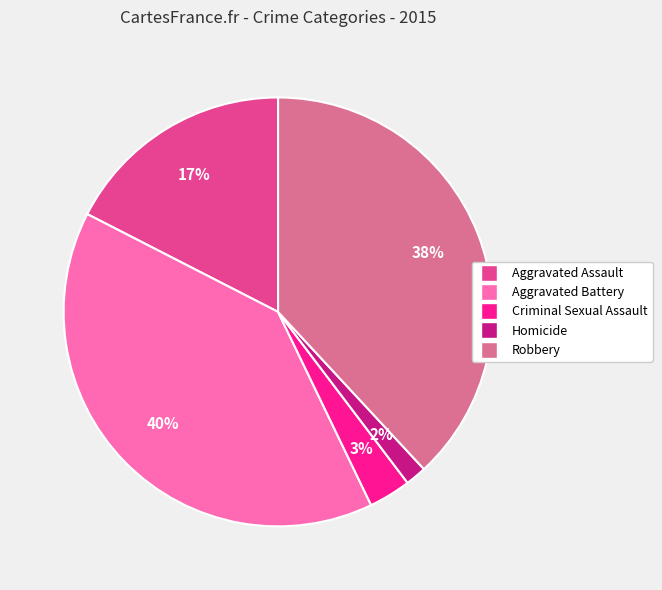

How many segments does this pie chart have?

5